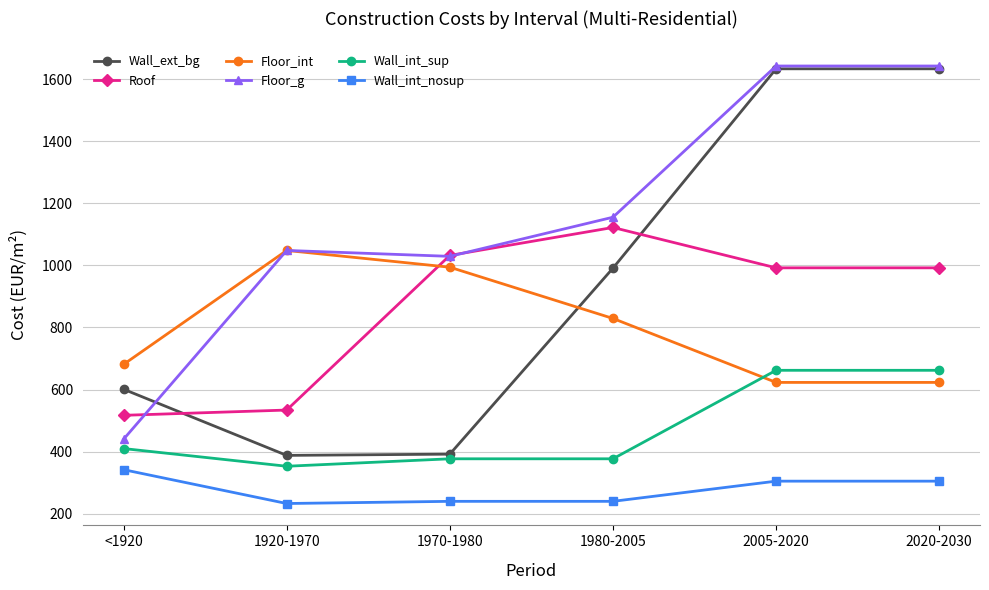

Where does the Roof series first go above 992?

1970-1980